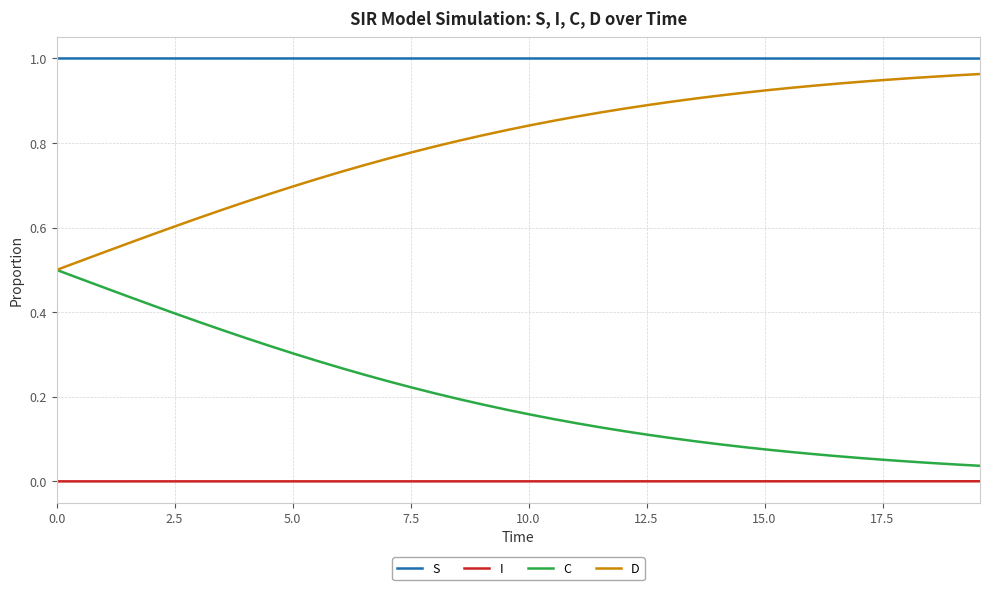

True or false: S and I cross at least once.

False